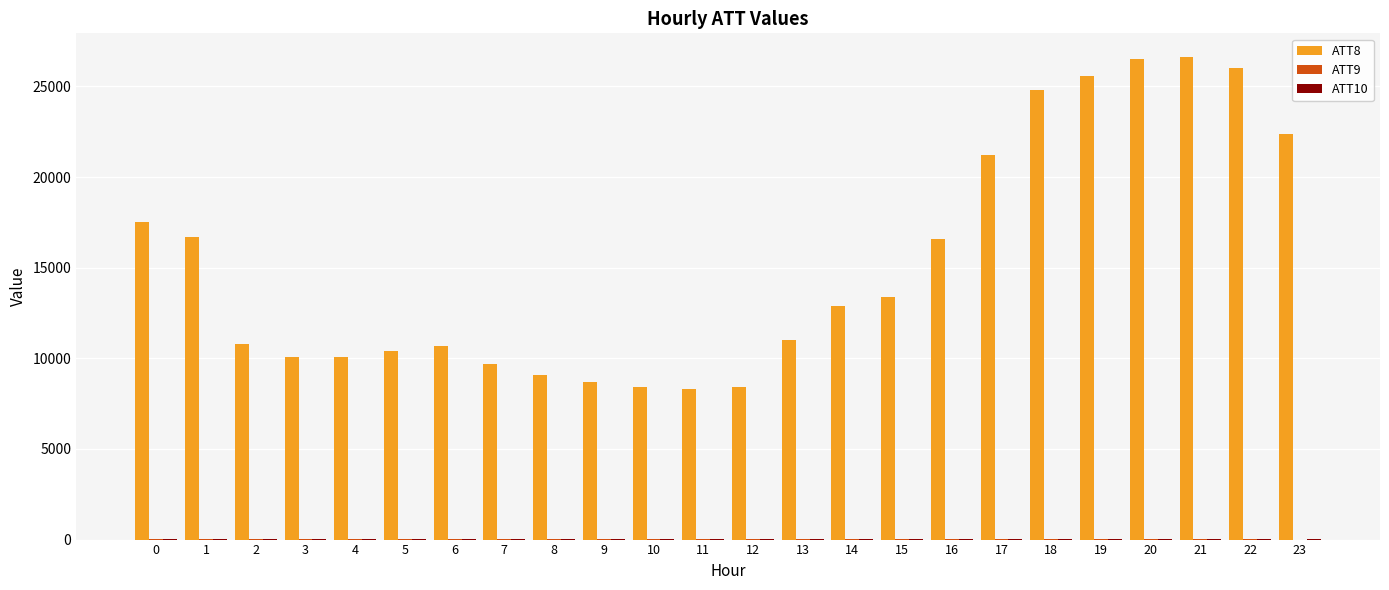

The value of ATT8 at 0 is 17500.0. True or false?

True